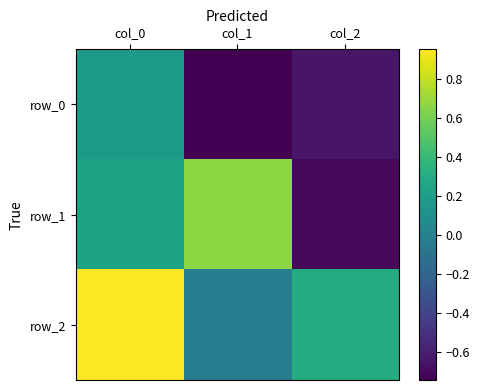

What is the average value of the row_0 series?

-0.4